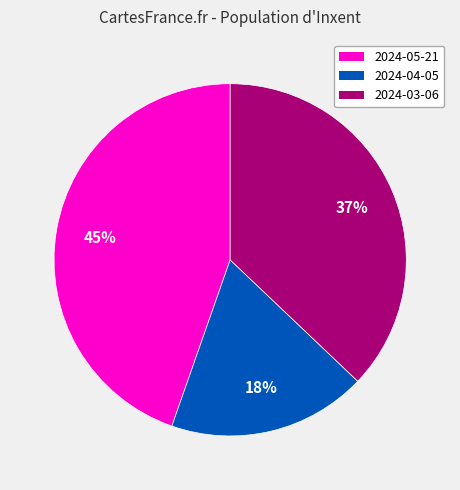

How many slices are in this pie chart?

3